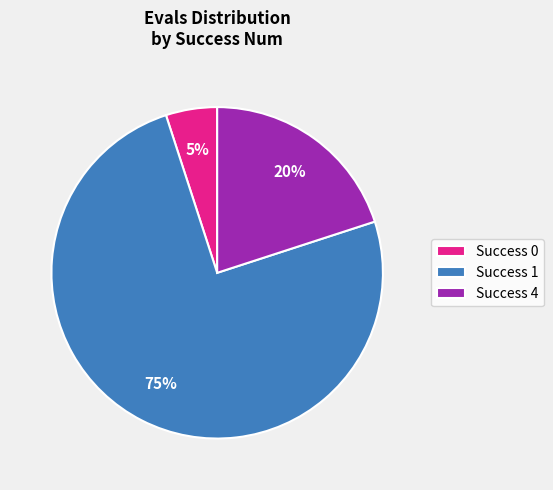

Rank the categories by value from highest to lowest.

Success 1, Success 4, Success 0